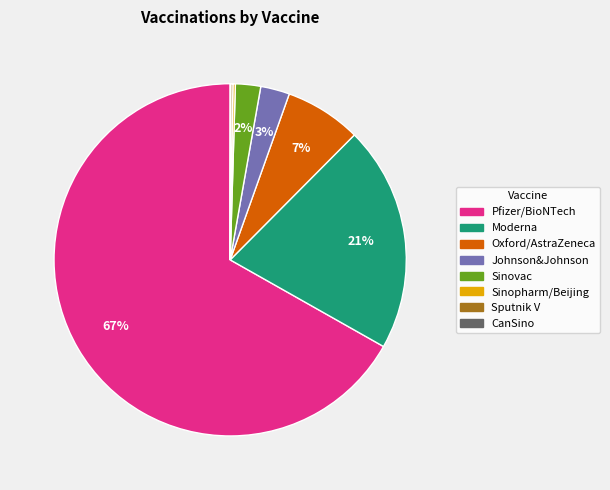

To the nearest percent, what is the difference between the Pfizer/BioNTech and Oxford/AstraZeneca slice percentages?

60%